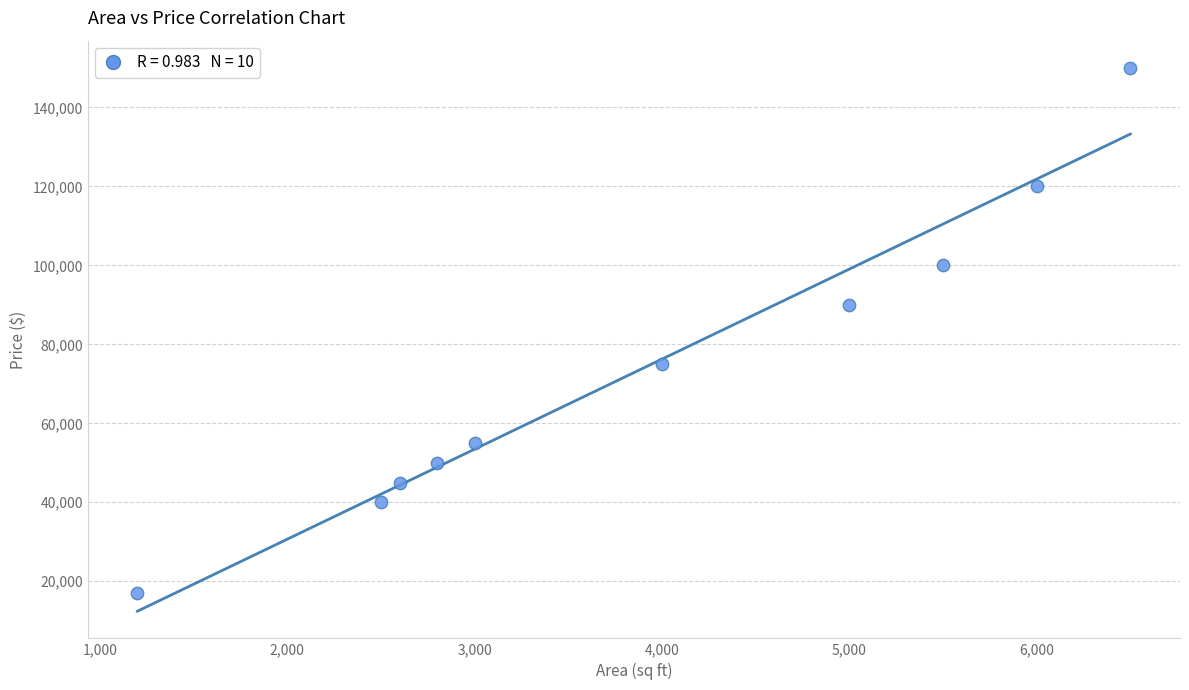

What Y value in the scatter plot is closest to 83500?

90000